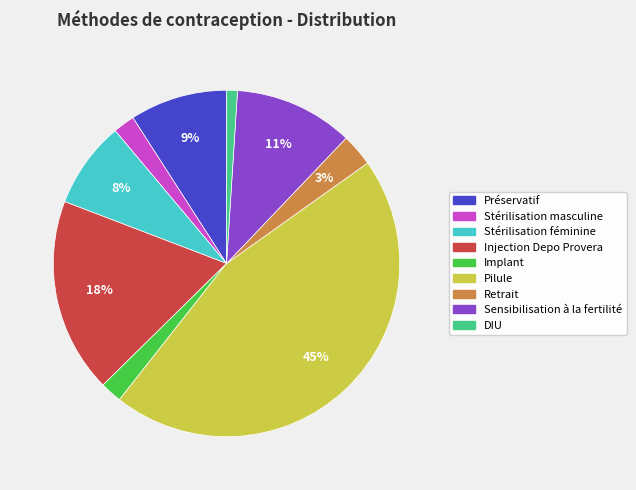

Do Préservatif and Retrait together represent more than half of the pie?

No